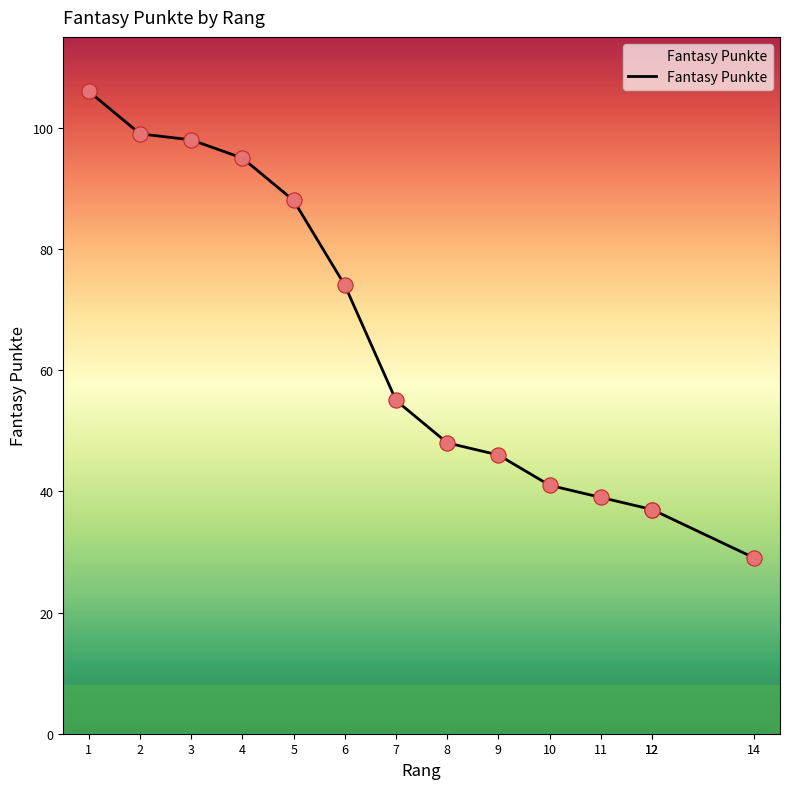

What is the change in value from 6 to 7?

-19